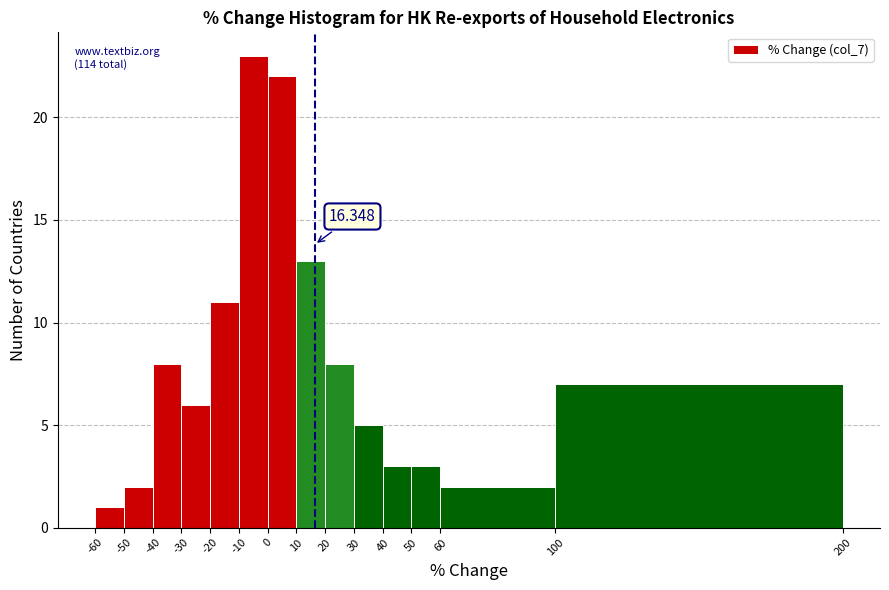

Which range on the x-axis has the tallest bar?

-10 to 0